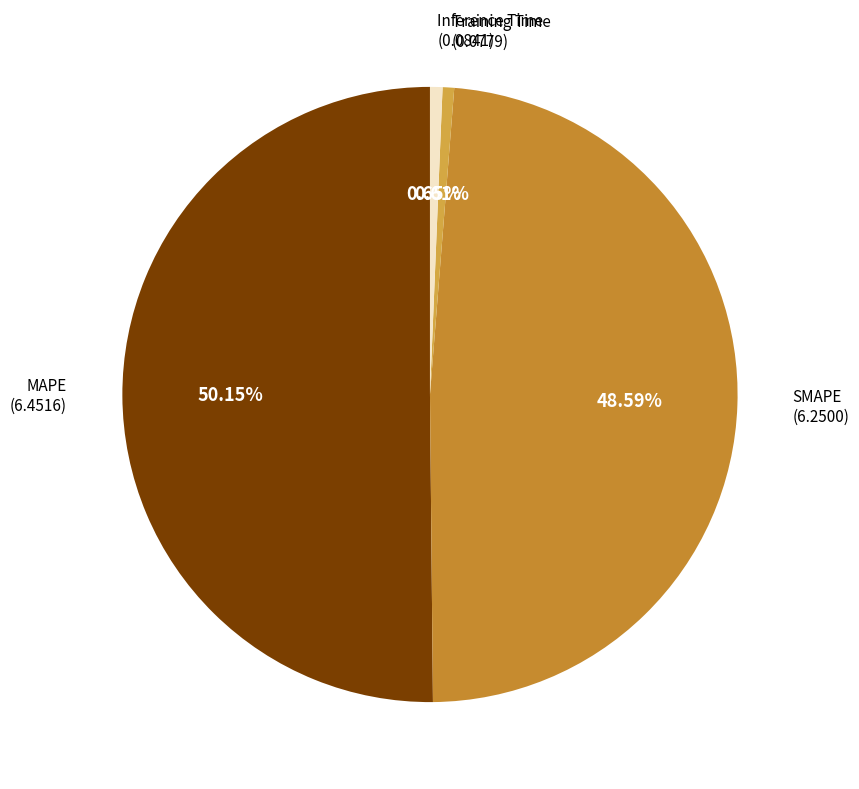

How many slices are in this pie chart?

4